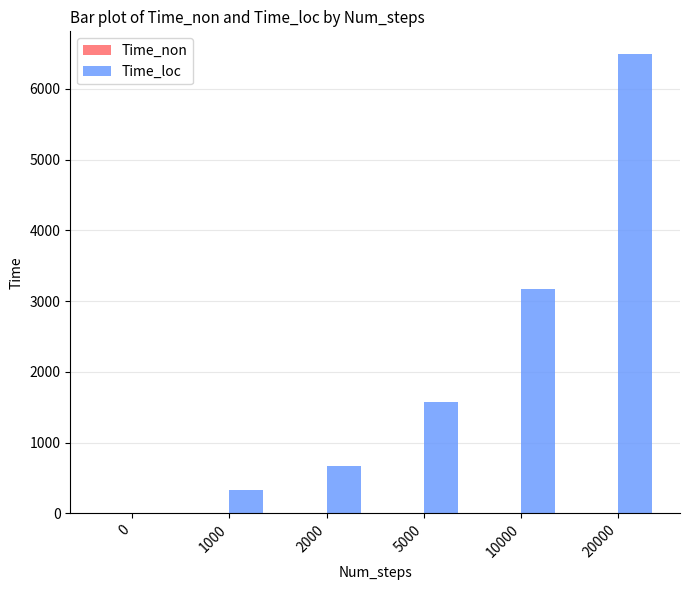

Are the bars horizontal?

No